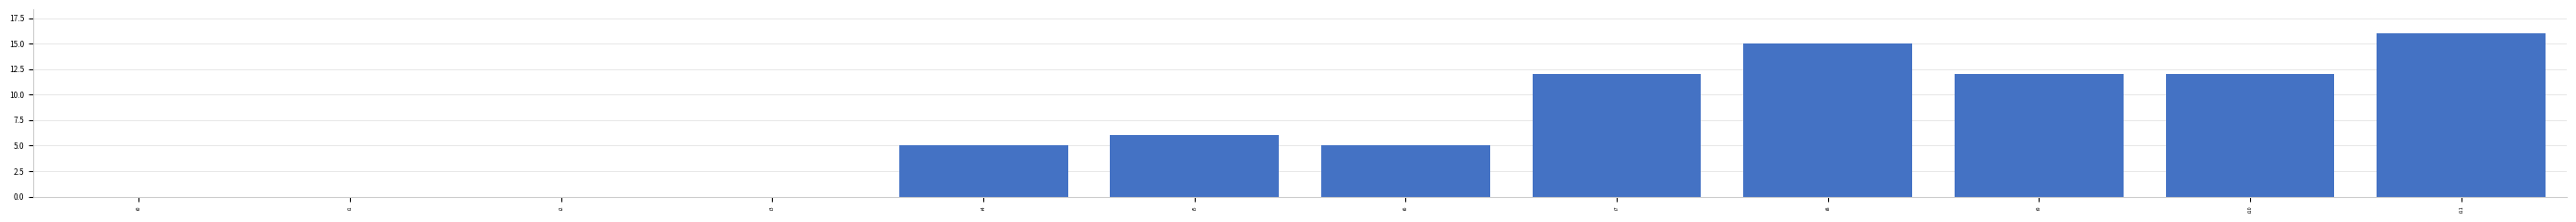

Where is the data nearest to the value 8?

i5